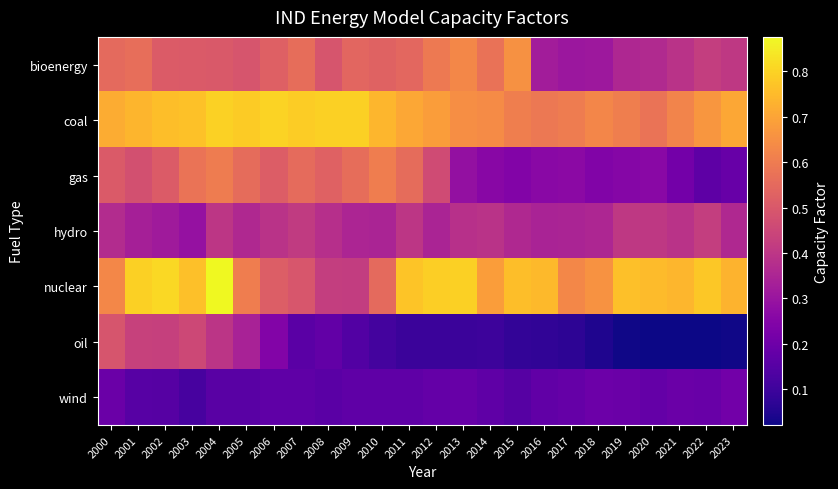

Count the number of categories in the chart.

24